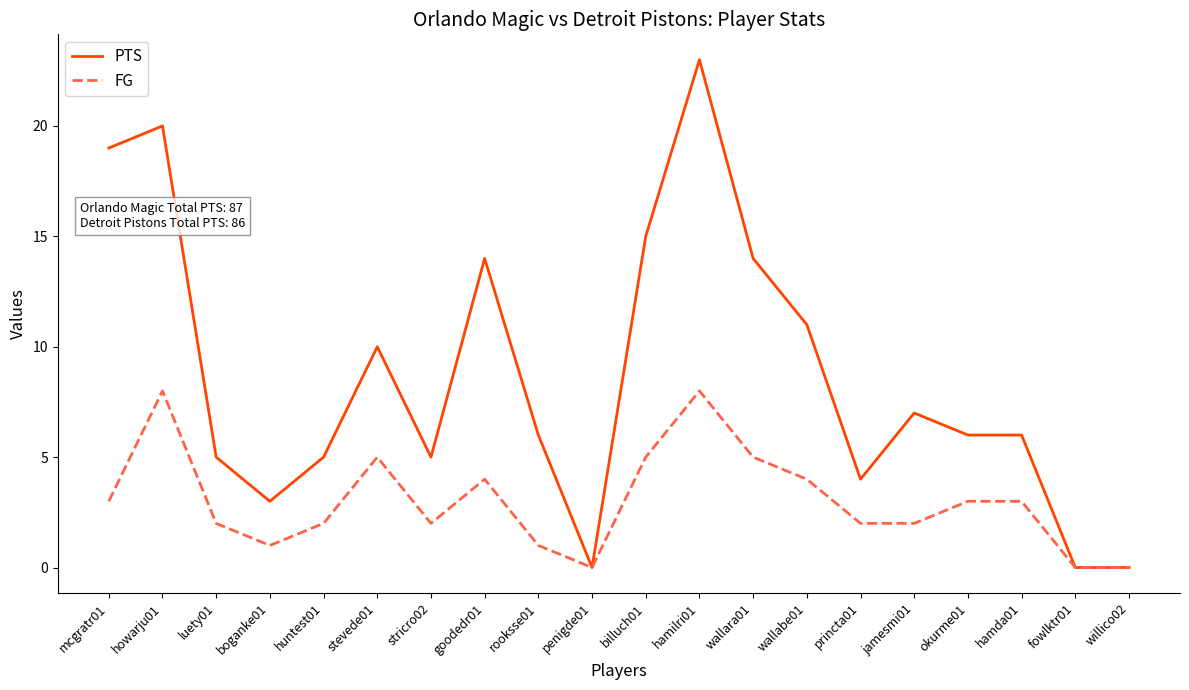

Which category has the highest value across all series?

hamilri01